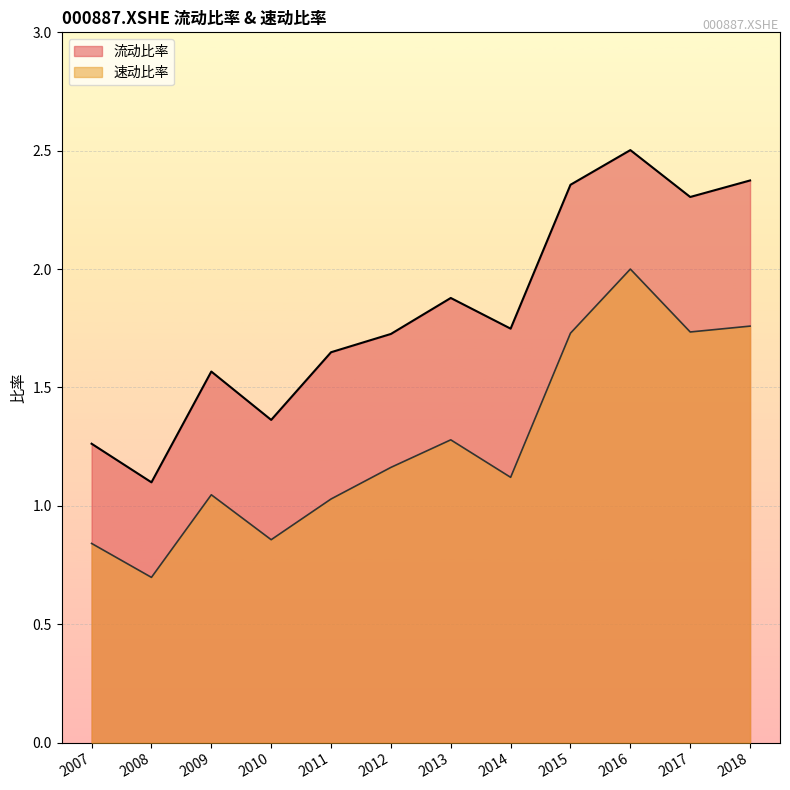

Does the chart display data point markers on the line(s)?

No